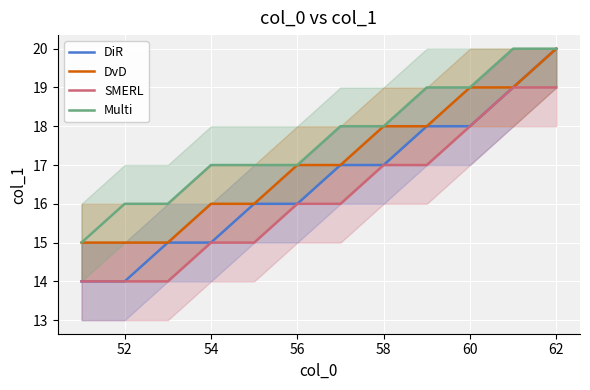

What is the total value across all series at 58?

70